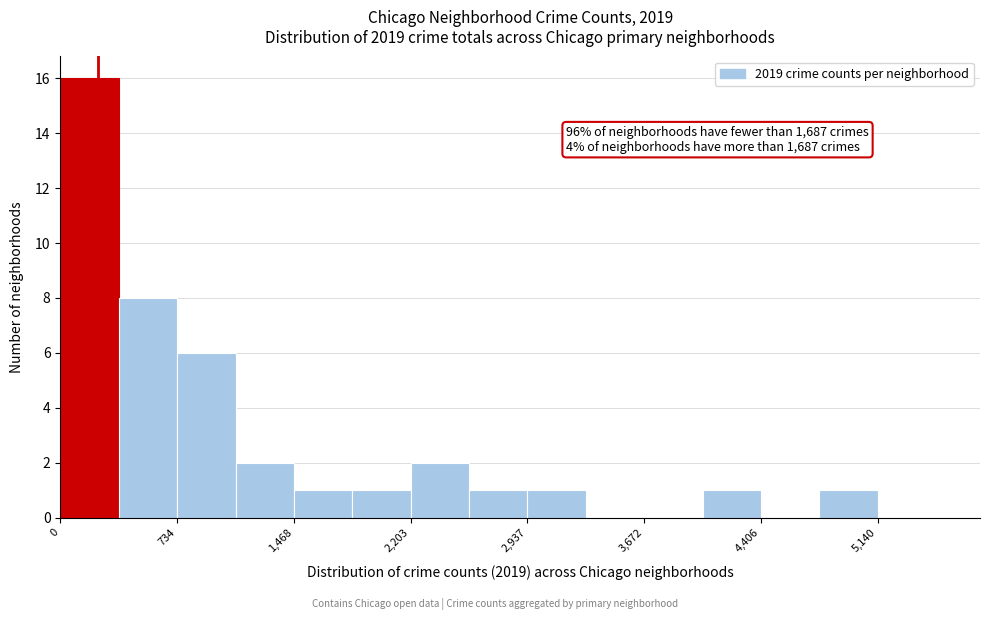

Read against the x-axis, roughly where is the centre of the tallest bar?

200